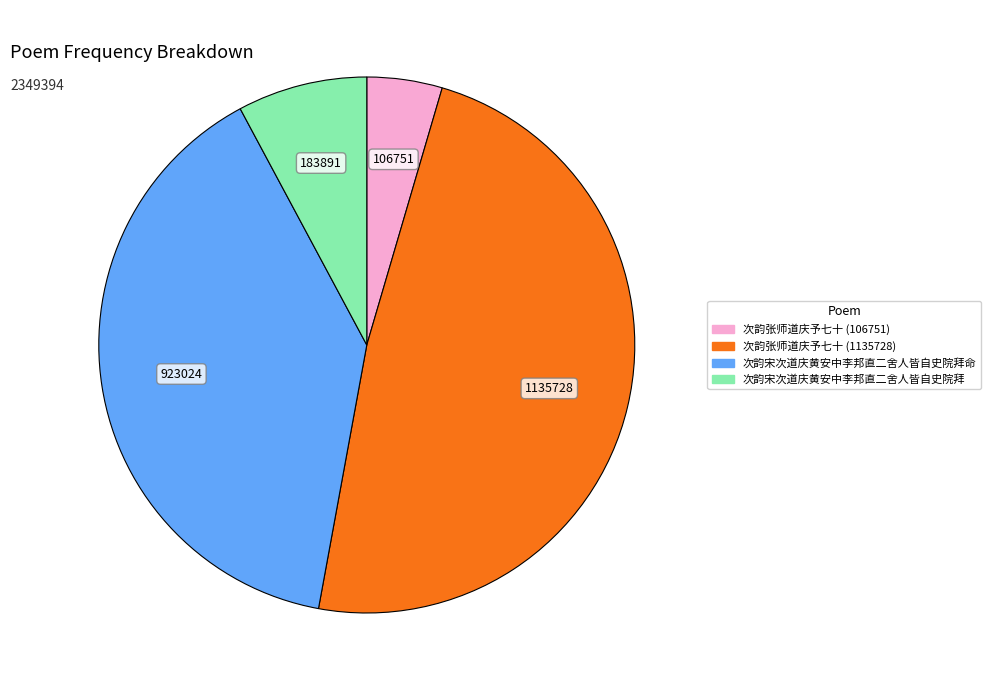

Is there a majority slice in this chart?

No